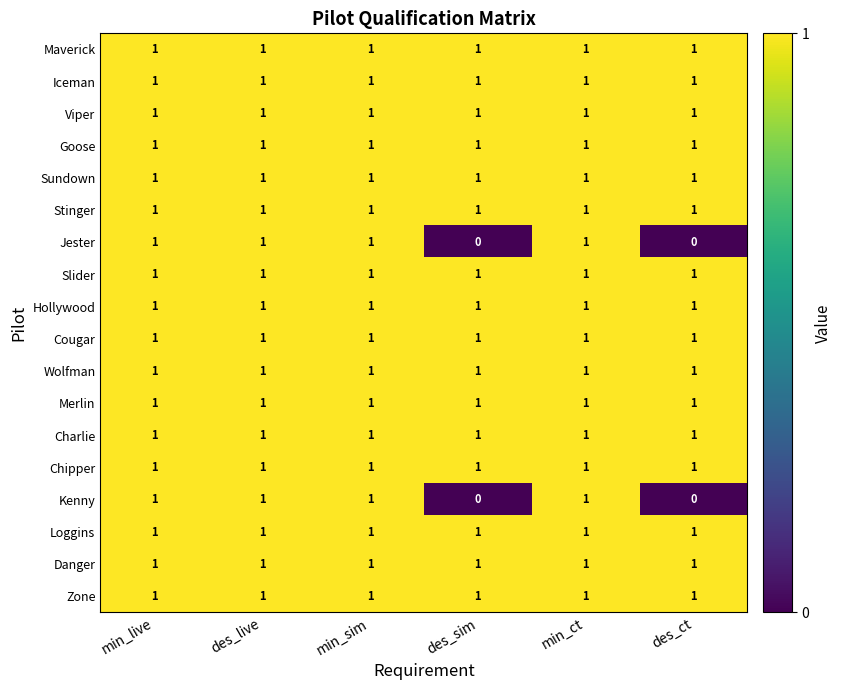

True or false: Stinger has a value of 0 at min_ct.

False